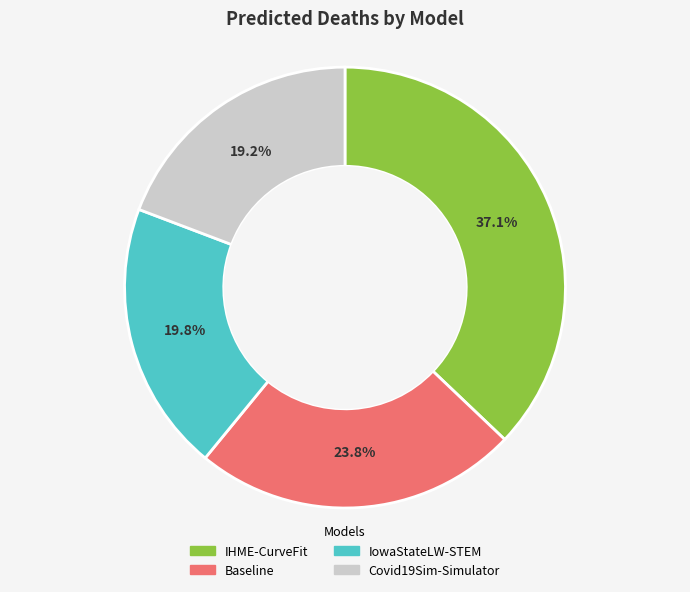

What is the smallest slice in the pie chart?

Covid19Sim-Simulator